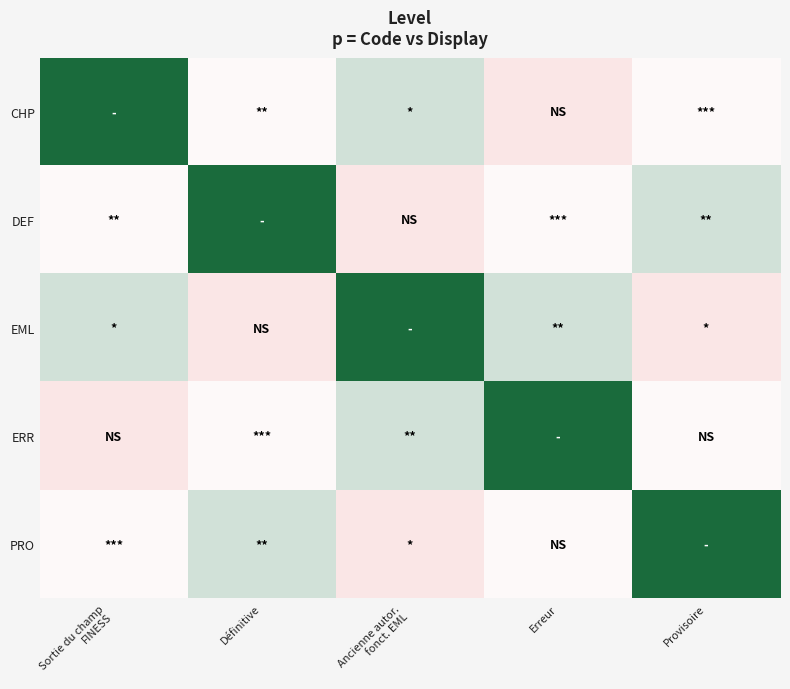

Reading right to left, list all the values displayed in this chart.

CHP: Provisoire=0.4	Erreur=0.3	Ancienne autor.
fonct. EML=0.6	Définitive=0.4	Sortie du champ
FINESS=1.0
DEF: Provisoire=0.6	Erreur=0.4	Ancienne autor.
fonct. EML=0.3	Définitive=1.0	Sortie du champ
FINESS=0.4
EML: Provisoire=0.3	Erreur=0.6	Ancienne autor.
fonct. EML=1.0	Définitive=0.3	Sortie du champ
FINESS=0.6
ERR: Provisoire=0.4	Erreur=1.0	Ancienne autor.
fonct. EML=0.6	Définitive=0.4	Sortie du champ
FINESS=0.3
PRO: Provisoire=1.0	Erreur=0.4	Ancienne autor.
fonct. EML=0.3	Définitive=0.6	Sortie du champ
FINESS=0.4